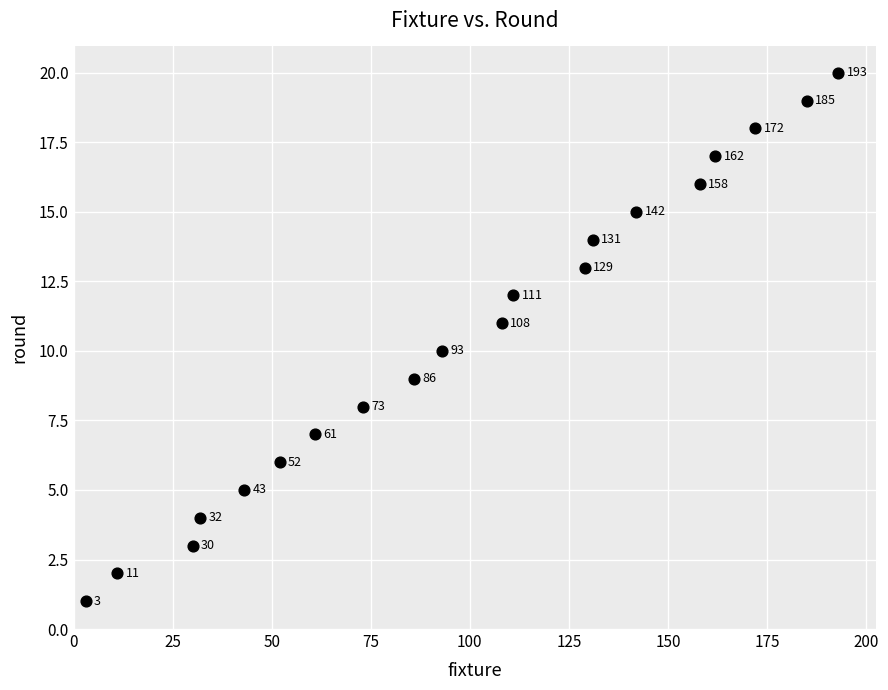

What is the range of X values (max minus min)?

190